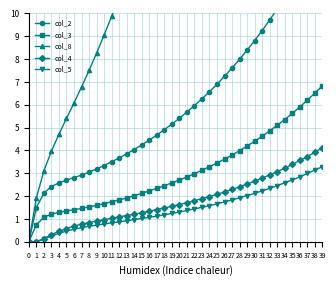

Which series has the largest total across all categories?

col_8